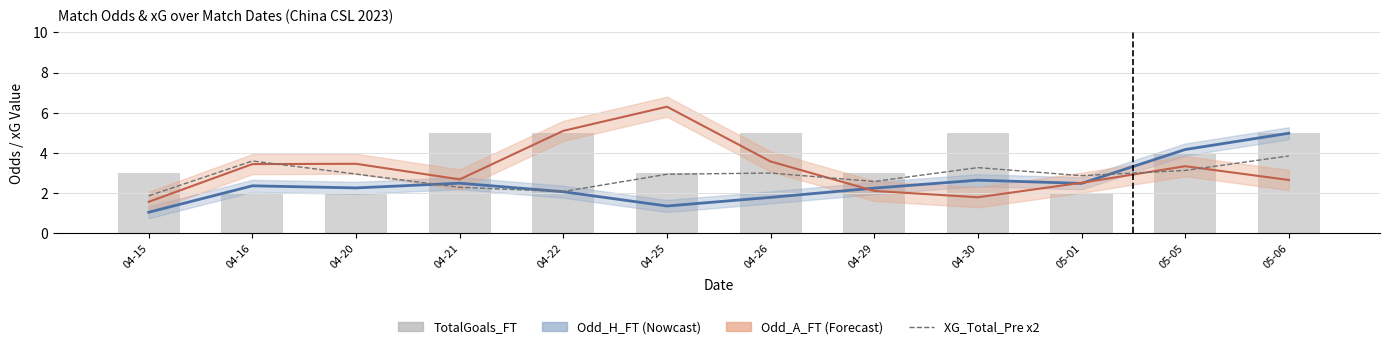

At 04-22, list the series in order from largest to smallest.

Odd_A_FT (Forecast), TotalGoals_FT (bar), XG_Total_Pre x2, Odd_H_FT (Nowcast)